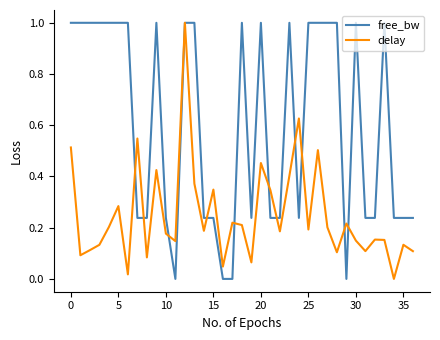

Which series has the largest total across all categories?

free_bw